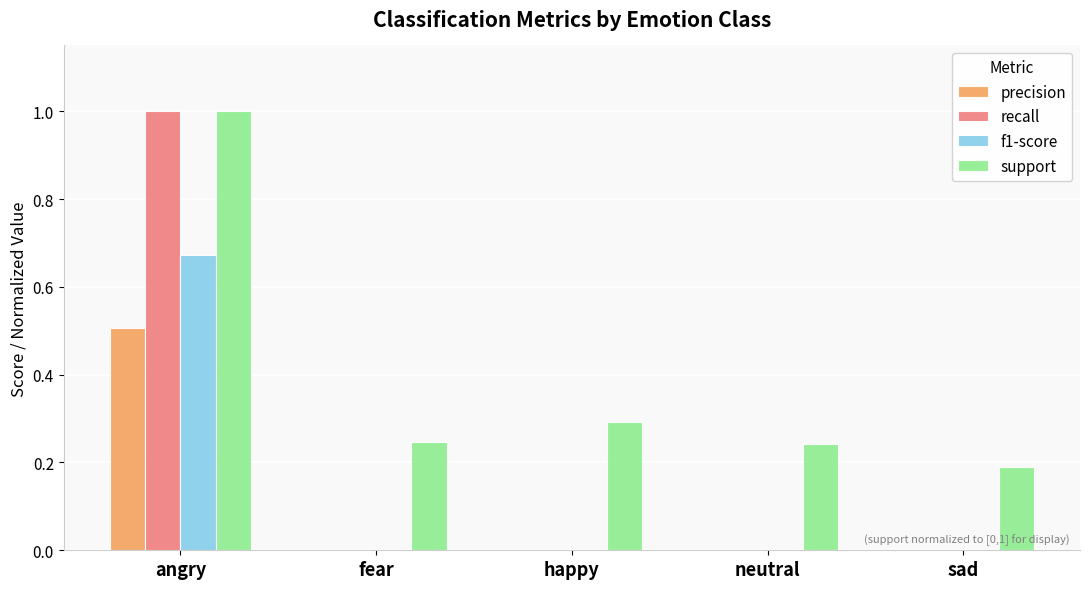

What are all the series names shown in the legend?

precision, recall, f1-score, support